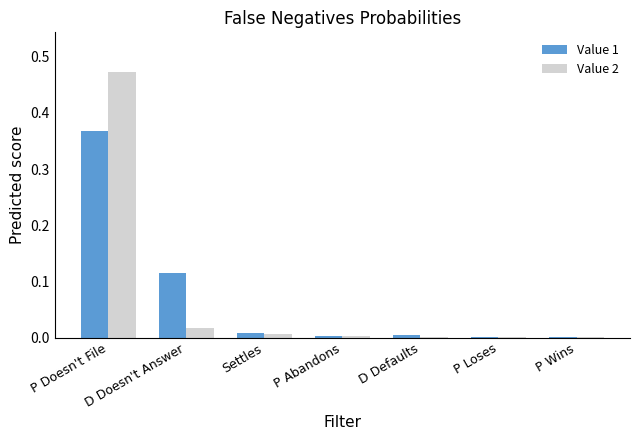

Is the value of Value 2 at P Wins greater than the value of Value 1 at D Doesn't Answer?

No